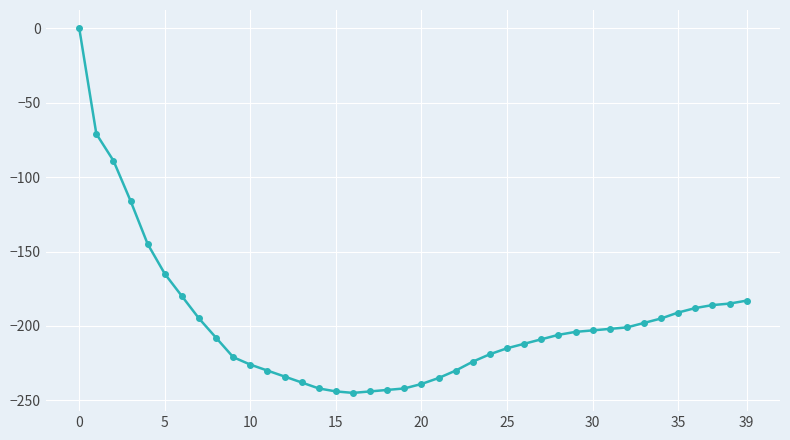

What is the minimum value shown in the chart?

-245